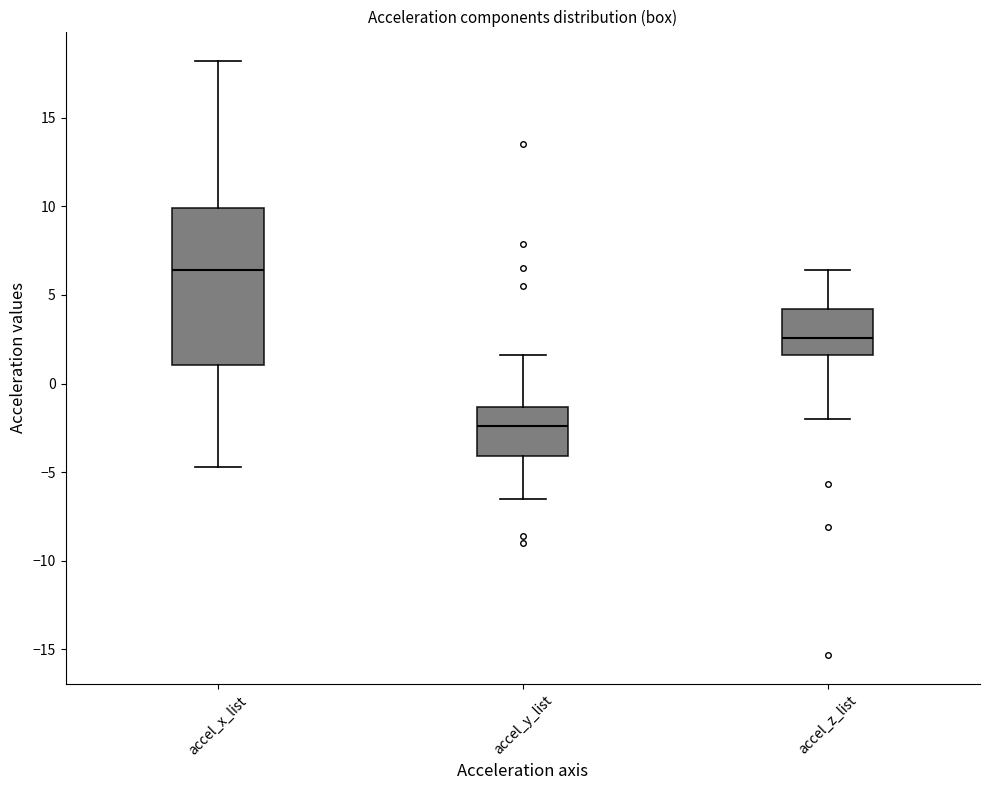

Where is the upper edge of the box for accel_y_list on the y-axis? The values are not printed on the chart, so give them approximately, as read against the axis.

-1.5